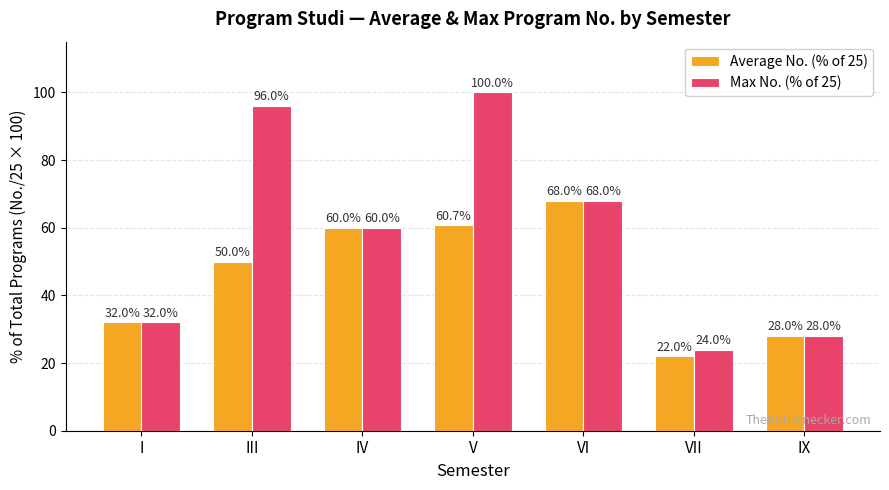

What value does the Average No. (% of 25) series have at IV?

60.0